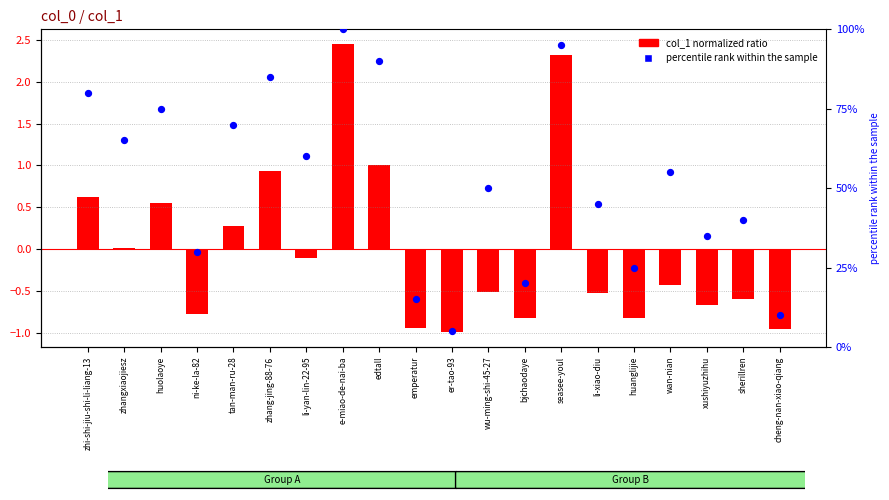

What is the total value across all series at tan-man-ru-28?

70.3